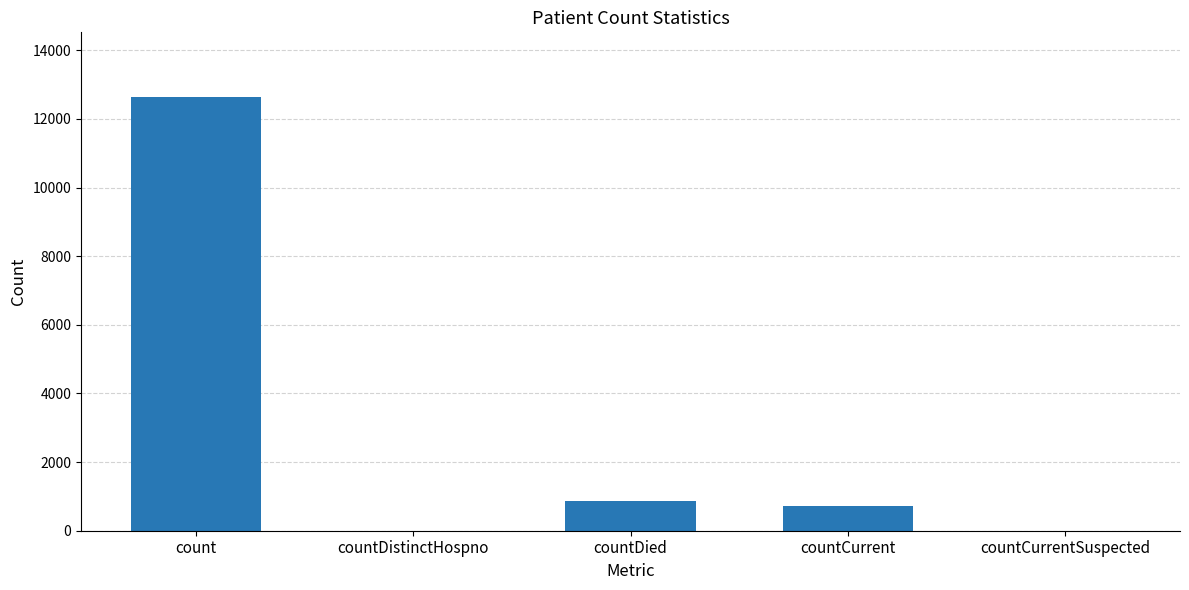

How many data points does each series have?

5